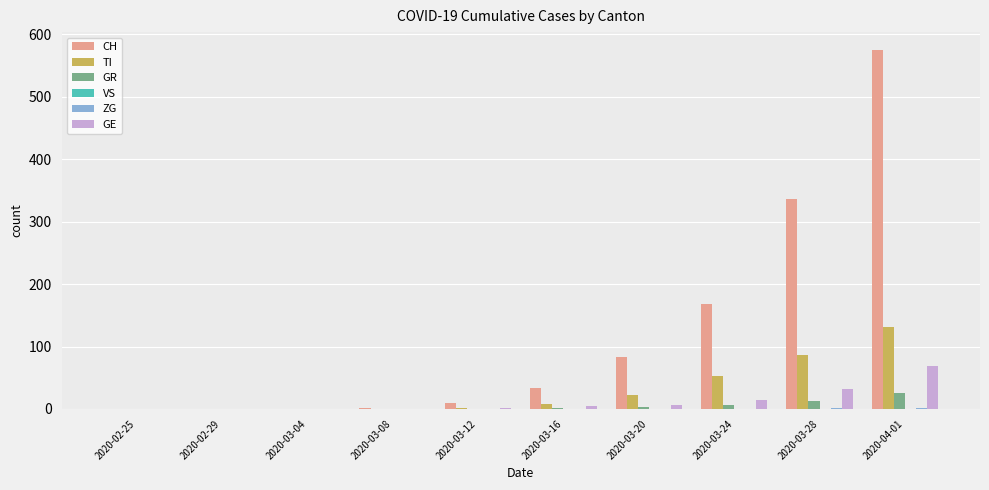

What is the sum of all TI values?

303